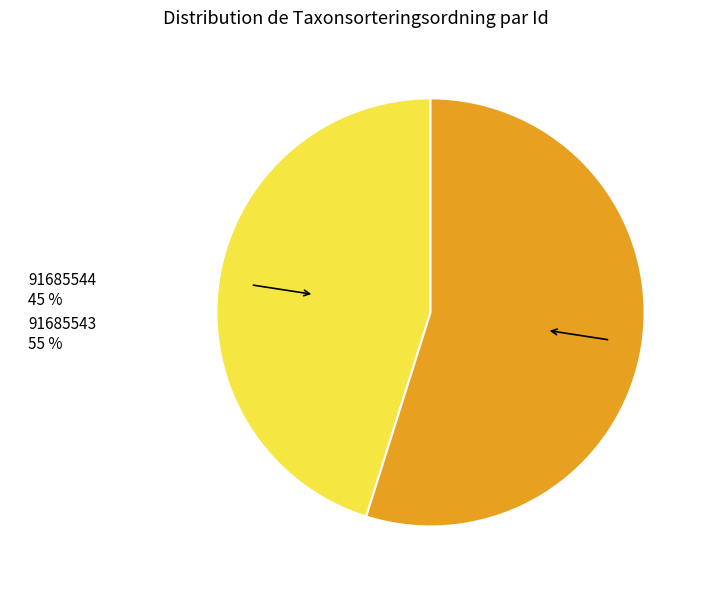

Which slice is the largest?

91685543